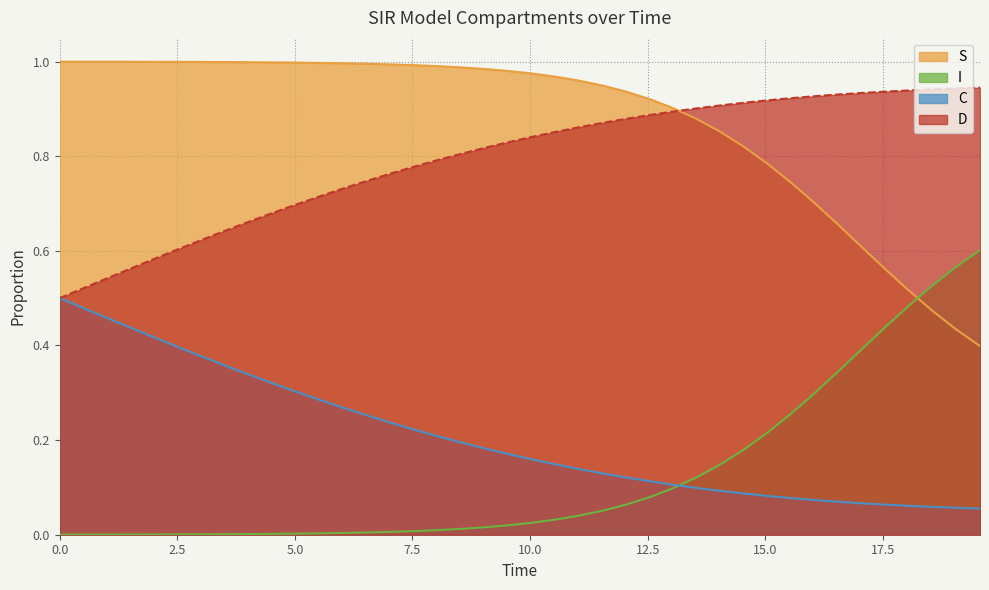

How many times do I and S cross each other?

1